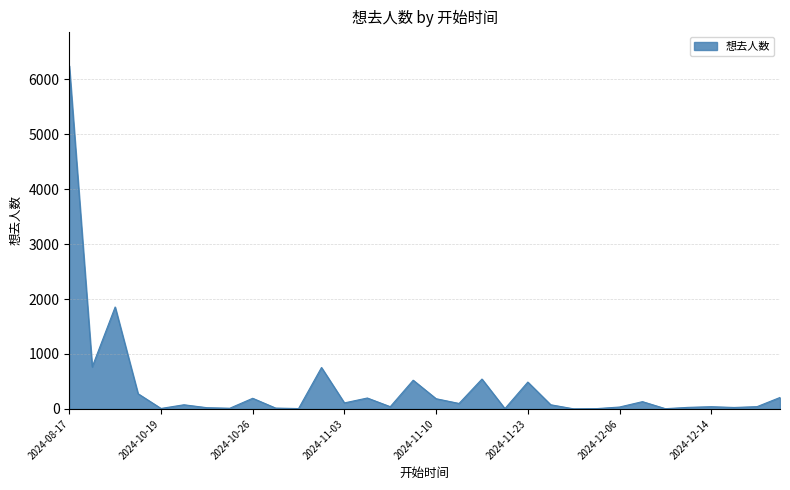

What is the greatest value displayed?

6244